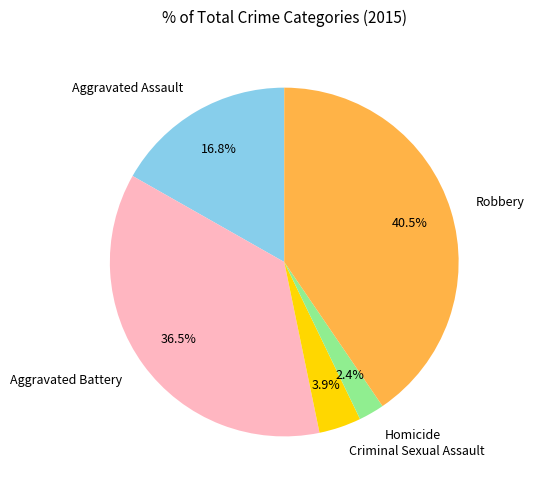

The Robbery slice represents 50% of the pie. True or false?

False